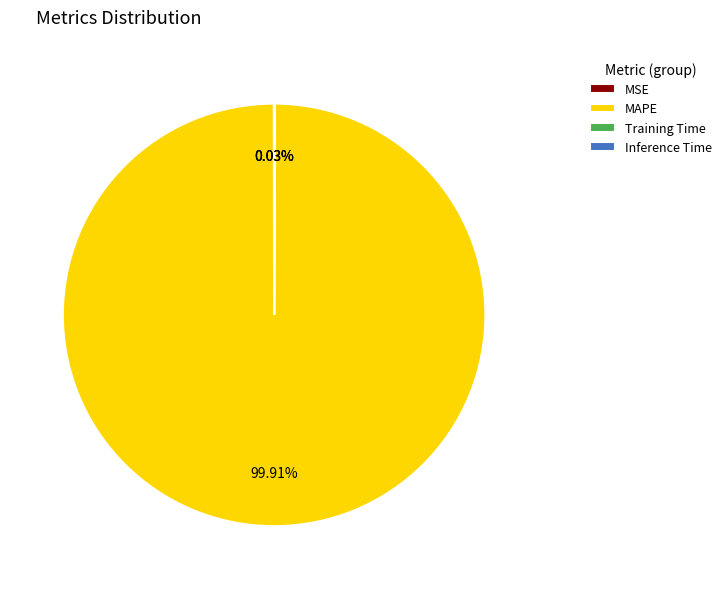

To the nearest percent, what portion does MAPE represent?

100%